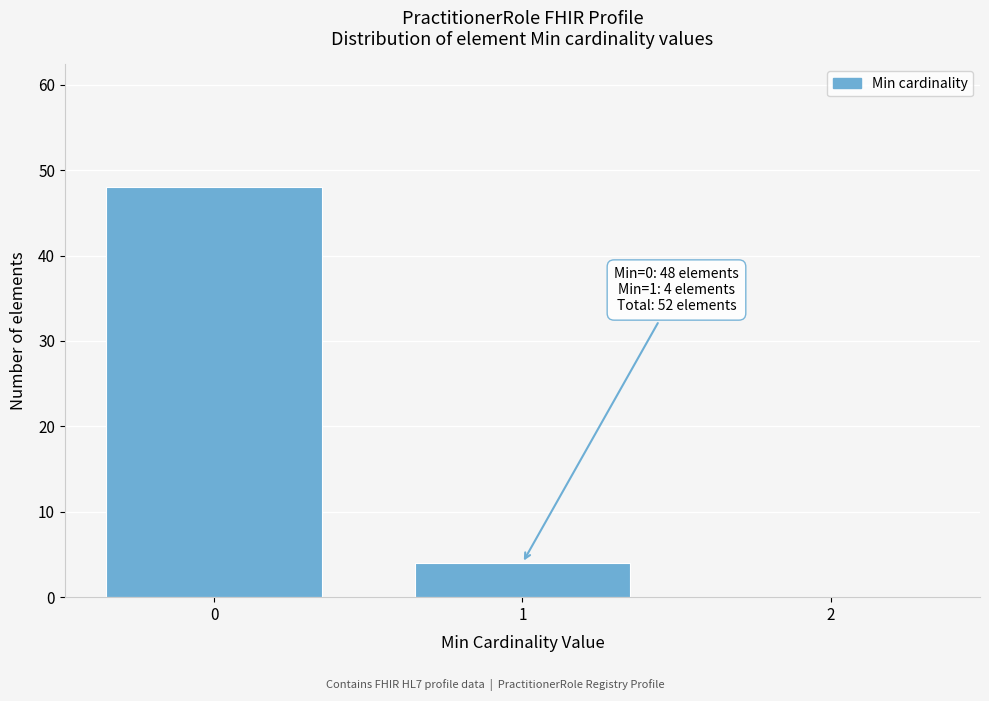

Reading left to right, list all the values displayed in this chart.

0=48	1=4	2=0